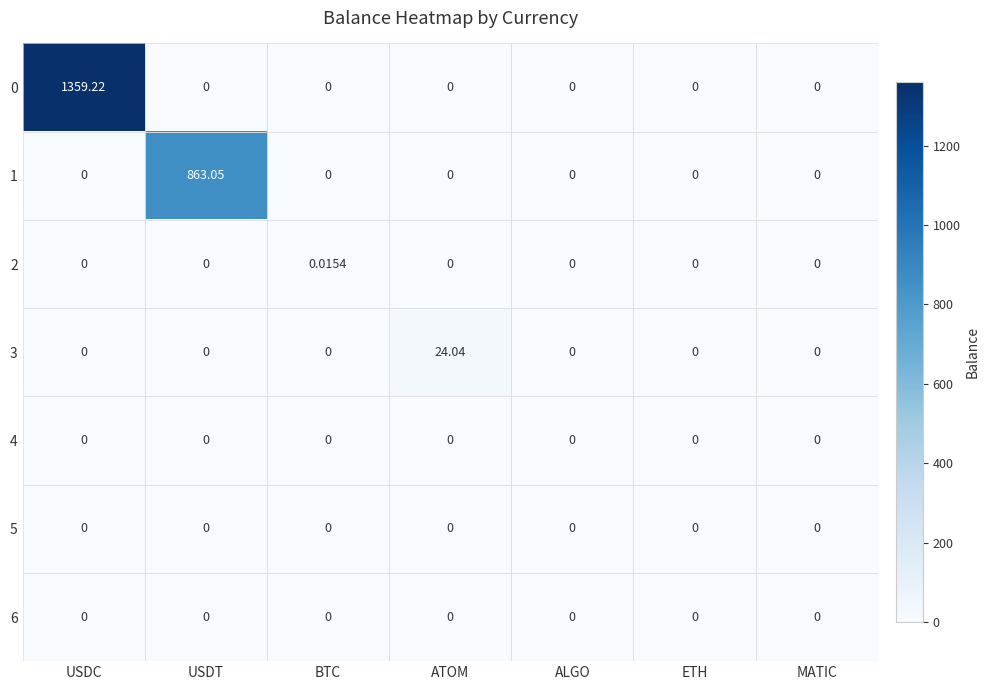

Which category has the highest value in the 0 series?

USDC